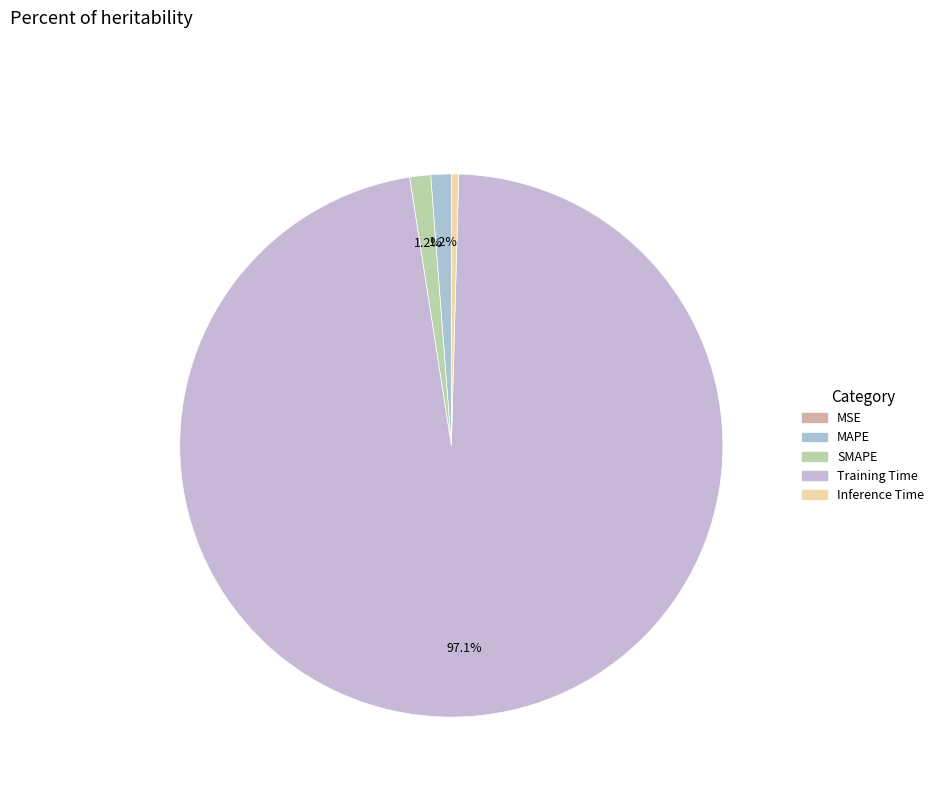

Count the number of slices in the pie.

5